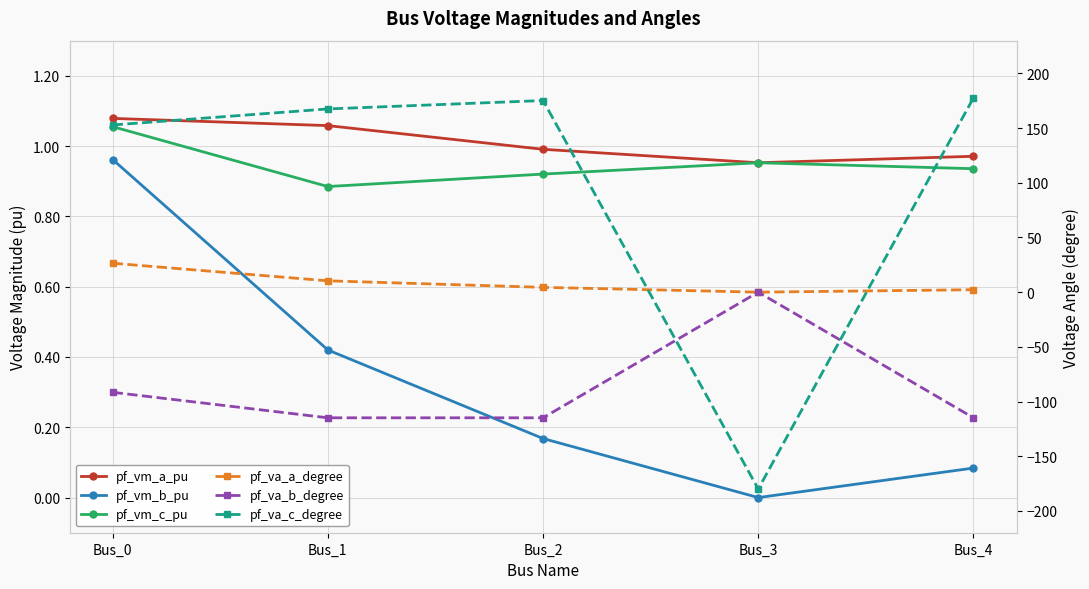

True or false: pf_vm_a_pu has more than 1 points higher than both neighbors.

False